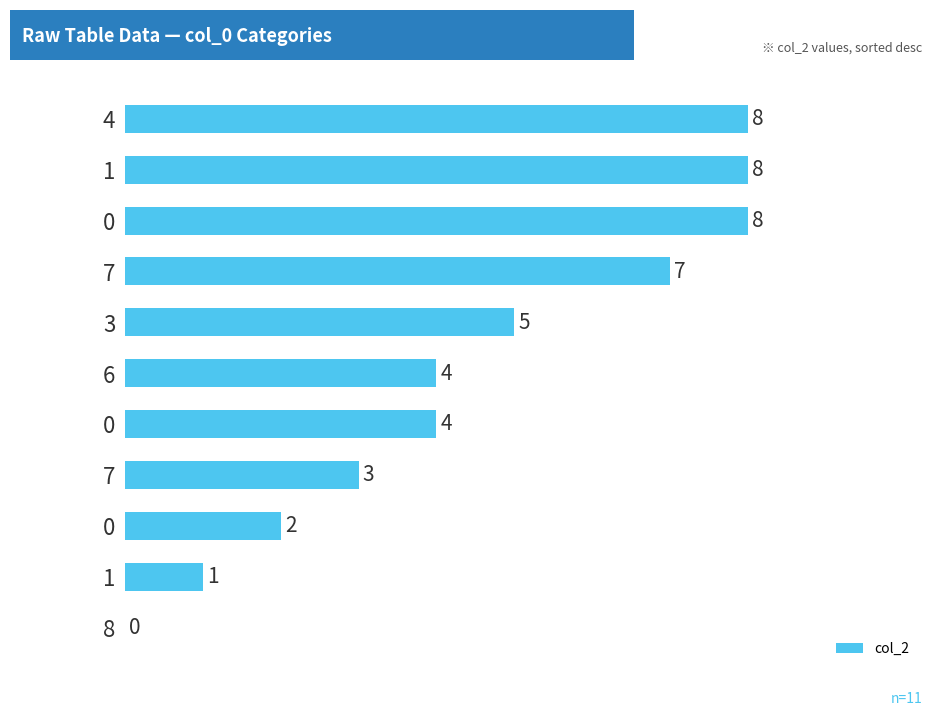

How many distinct data groups are displayed?

1